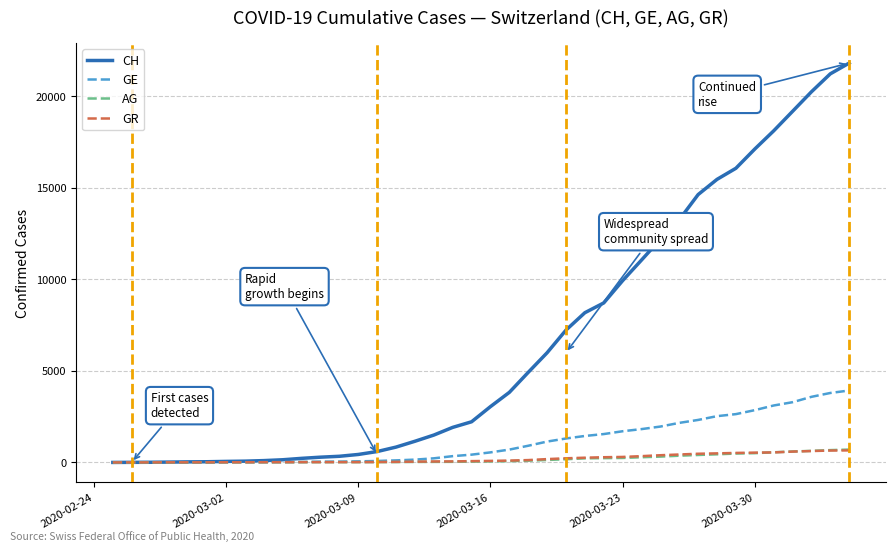

What is the greatest value displayed?

21808